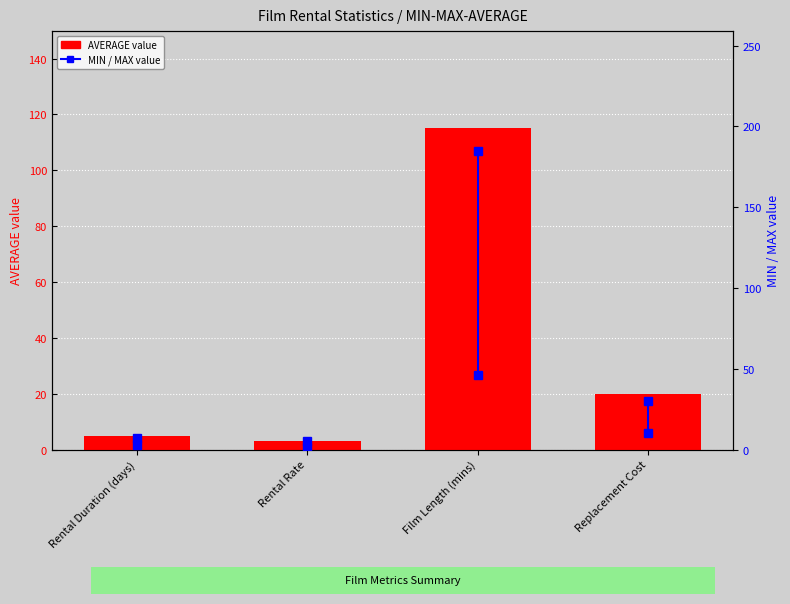

Reading left to right, extract all data points from this chart.

5.0	3.0	115.3	20.0